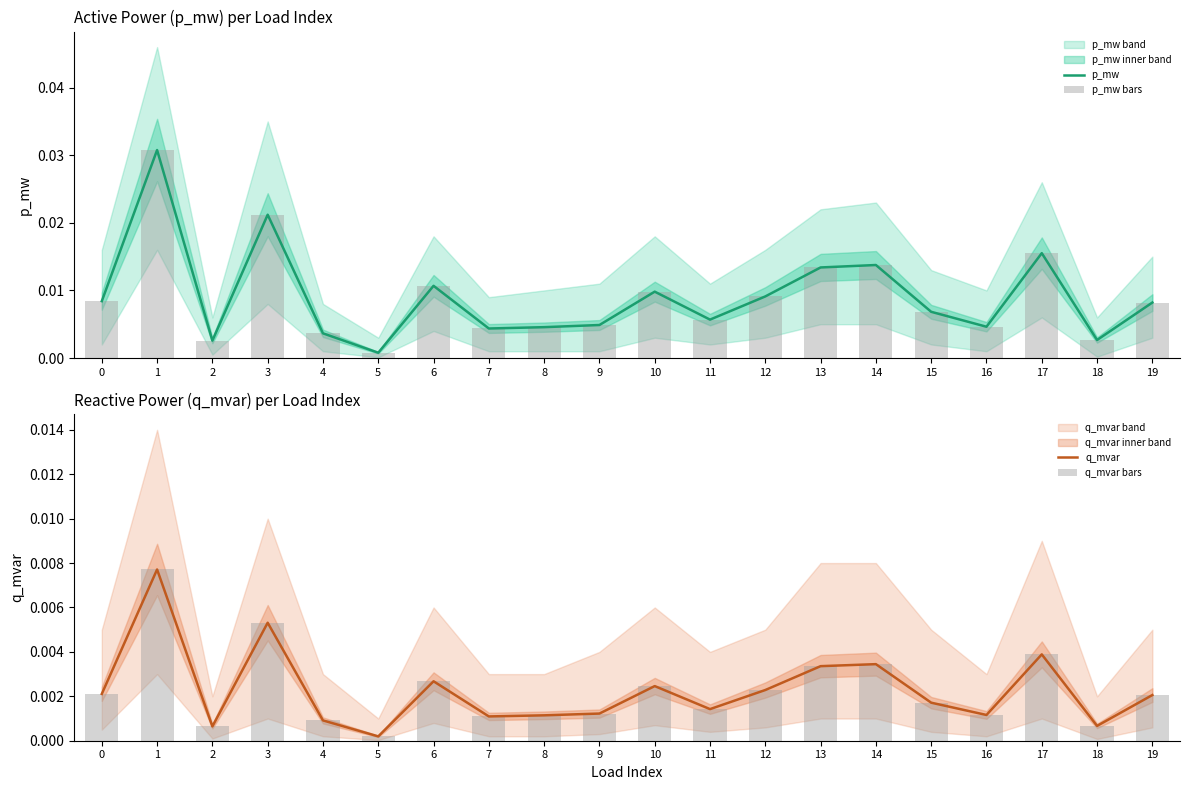

At how many categories does at least one series exceed 0?

20